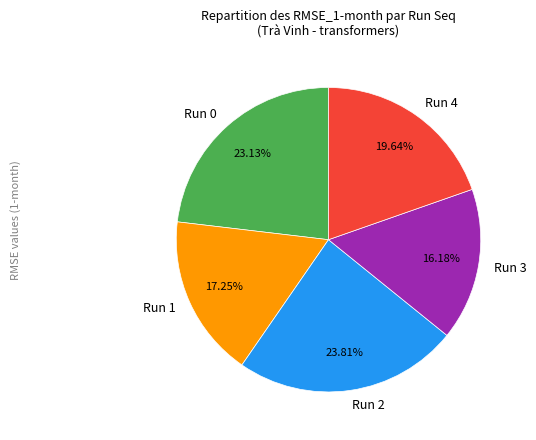

Does Run 0 account for over 50% of the chart?

No